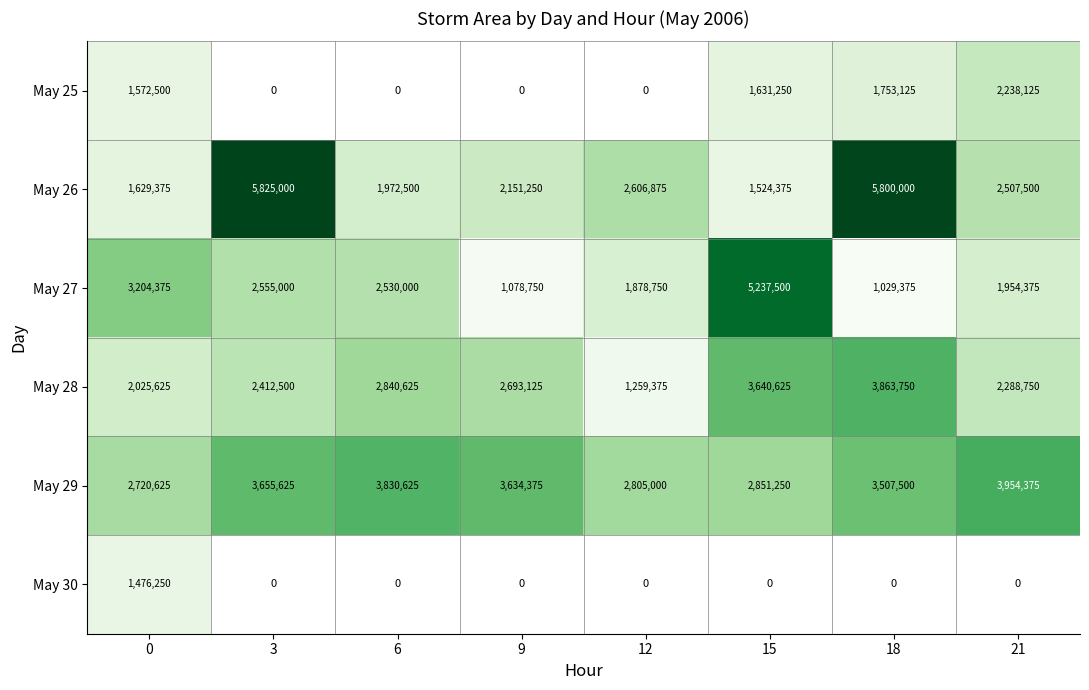

True or false: May 27 has a value of 1021205.7 at 12.

False